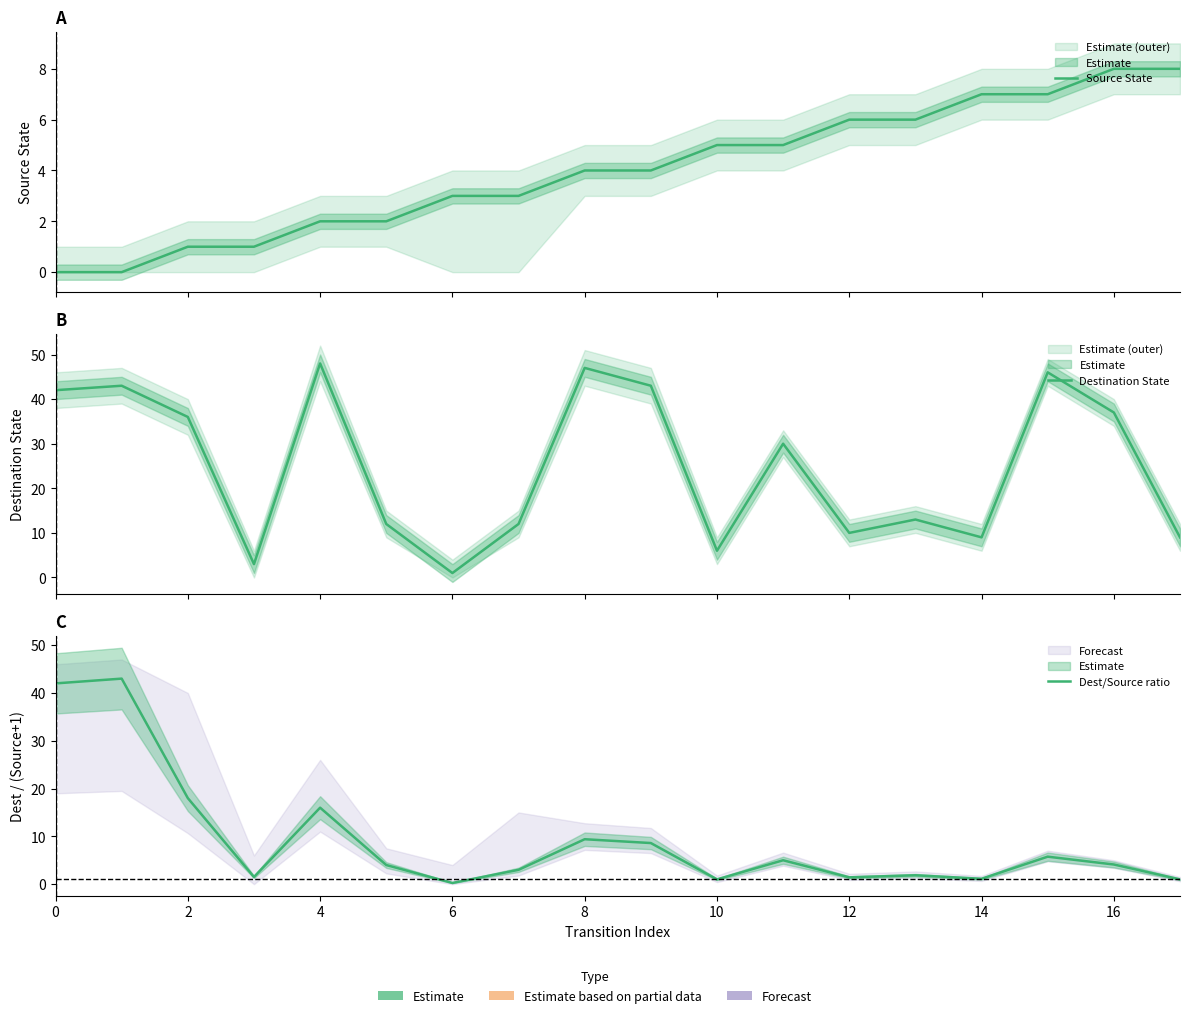

How many values in Source State are above zero?

16